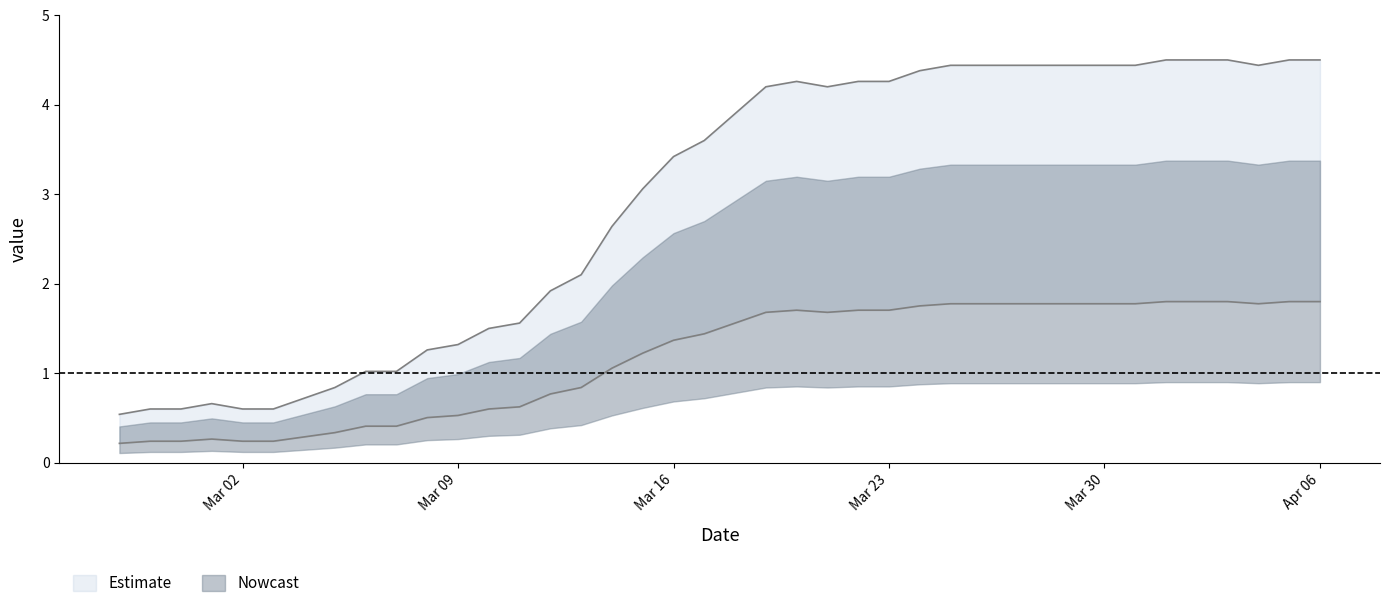

At which category does the data reach its first local peak?

2020-03-01